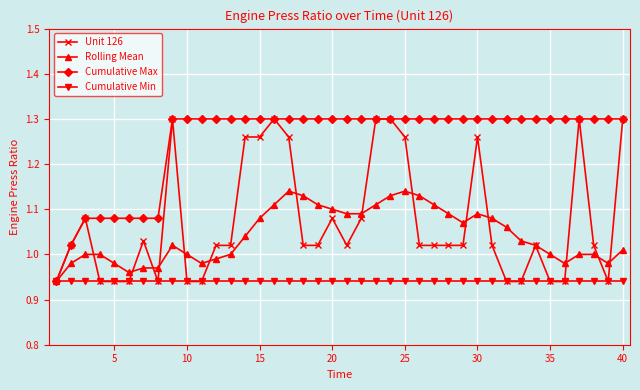

Which series has the largest total across all categories?

Cumulative Max